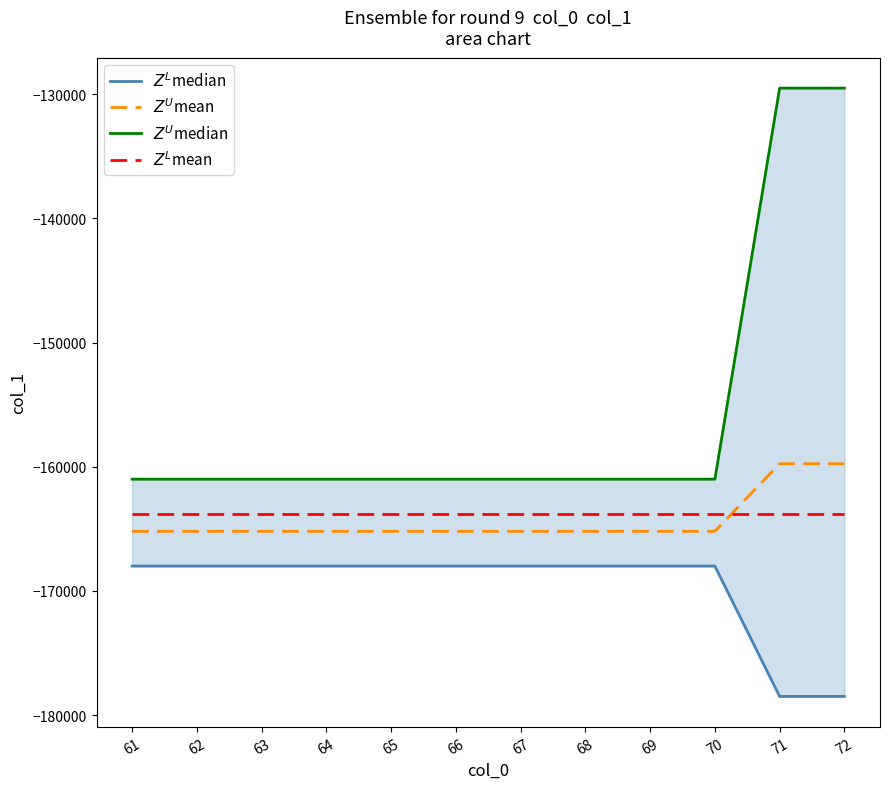

At which category does the chart reach its minimum across all series?

71